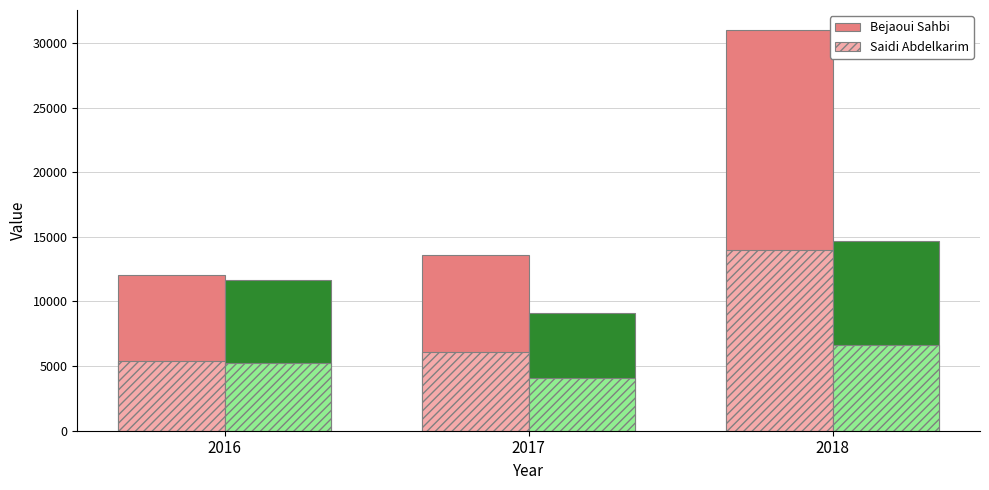

What is the smallest value displayed?

4086.4